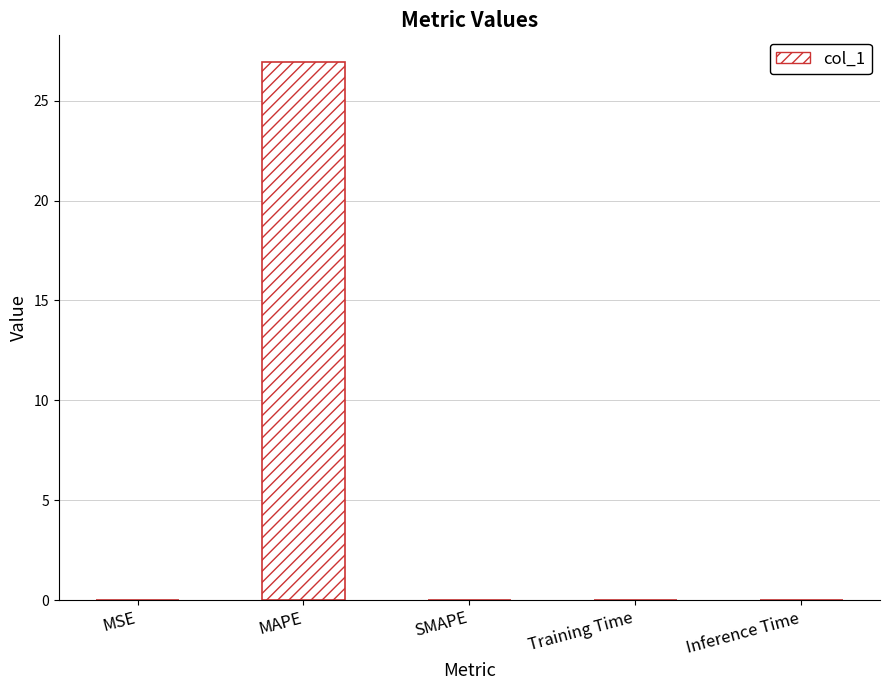

How many categories are shown in the chart?

5